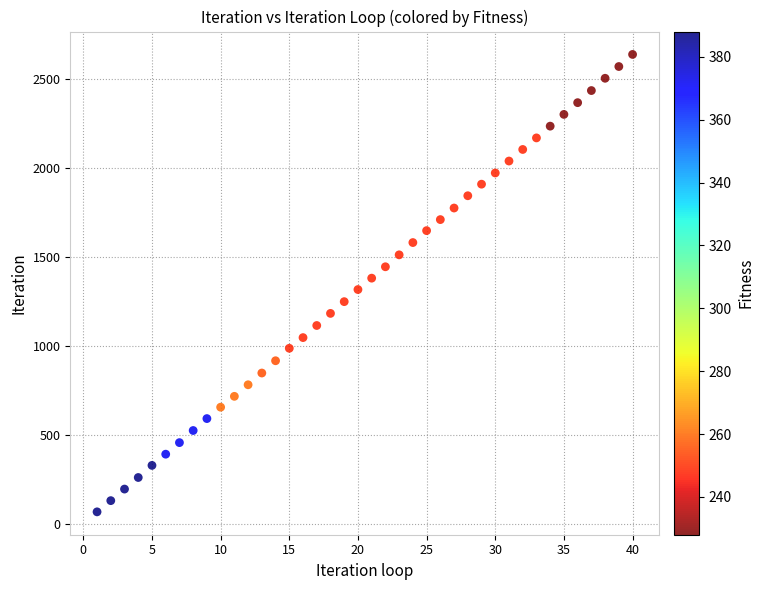

What is the range of X values (max minus min)?

39